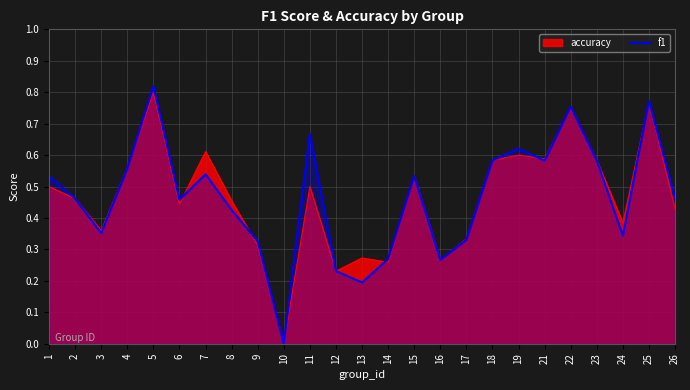

What is the value of the 1st point from the left?

0.5